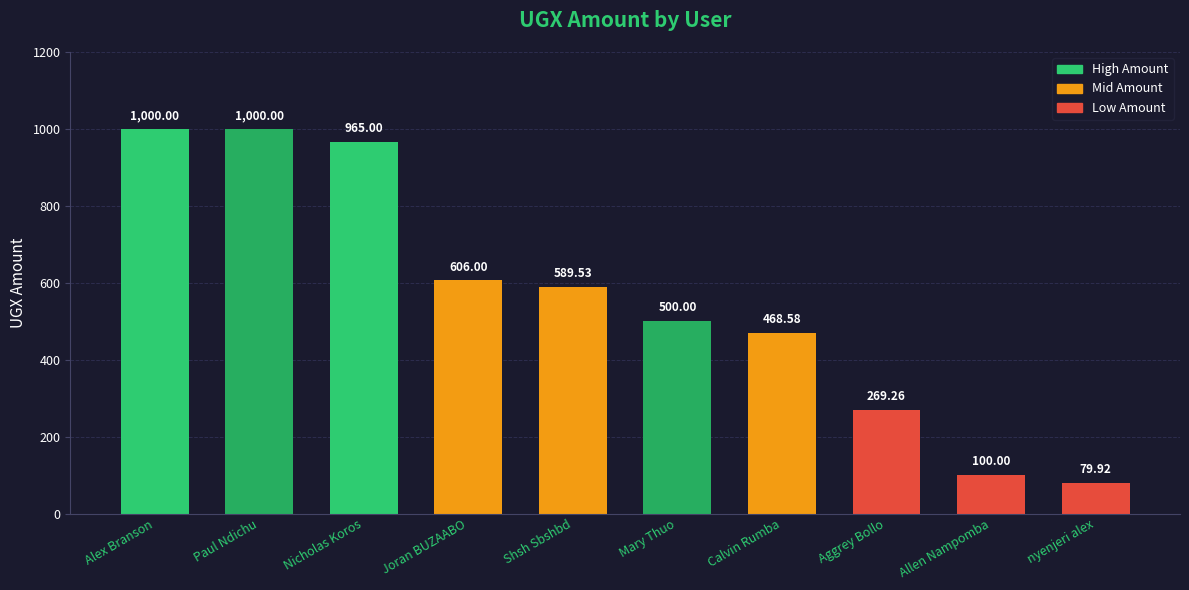

Reading left to right, what are all the values shown in this chart?

Alex Branson=1000.0	Paul Ndichu=1000.0	Nicholas Koros=965.0	Joran BUZAABO=606.0	Shsh Sbshbd=589.5	Mary Thuo=500.0	Calvin Rumba=468.6	Aggrey Bollo=269.3	Allen Nampomba=100.0	nyenjeri alex=79.9